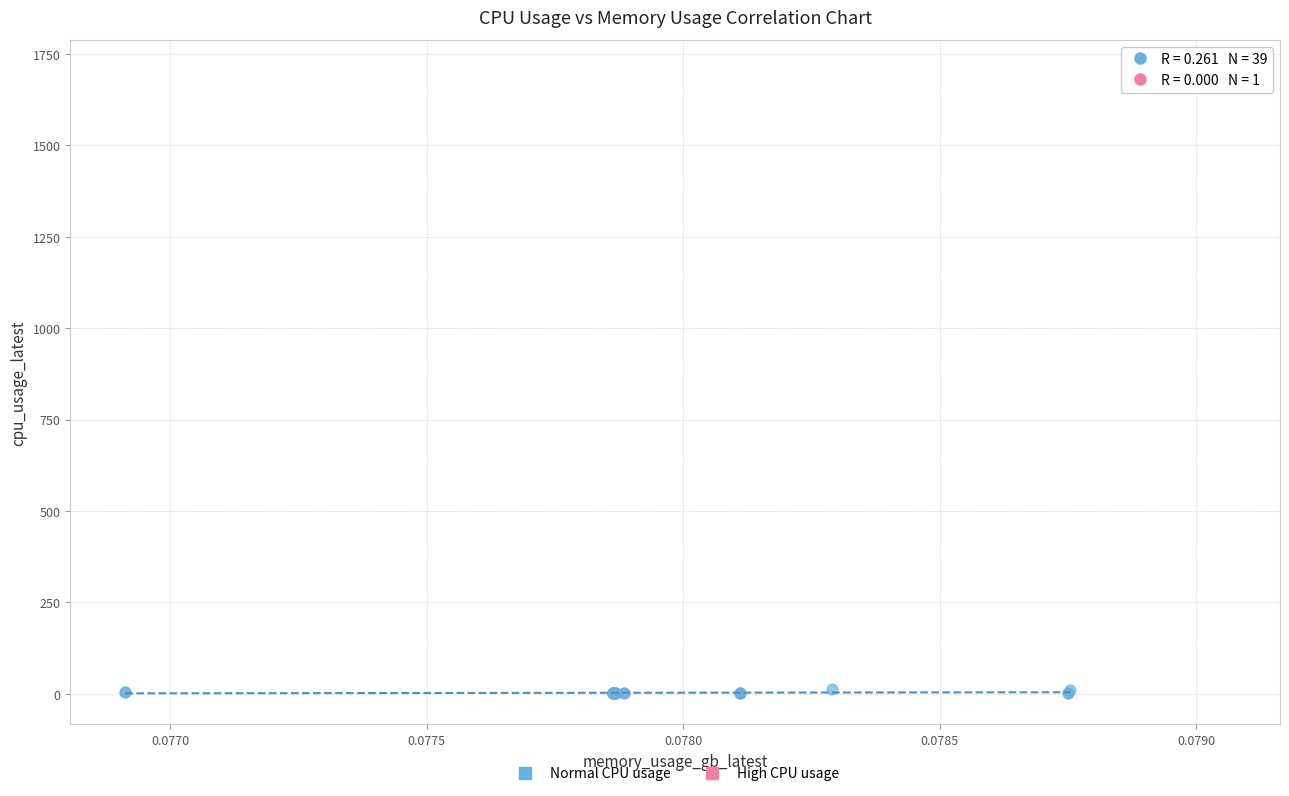

What are all the series names shown in the legend?

Normal CPU usage, High CPU usage